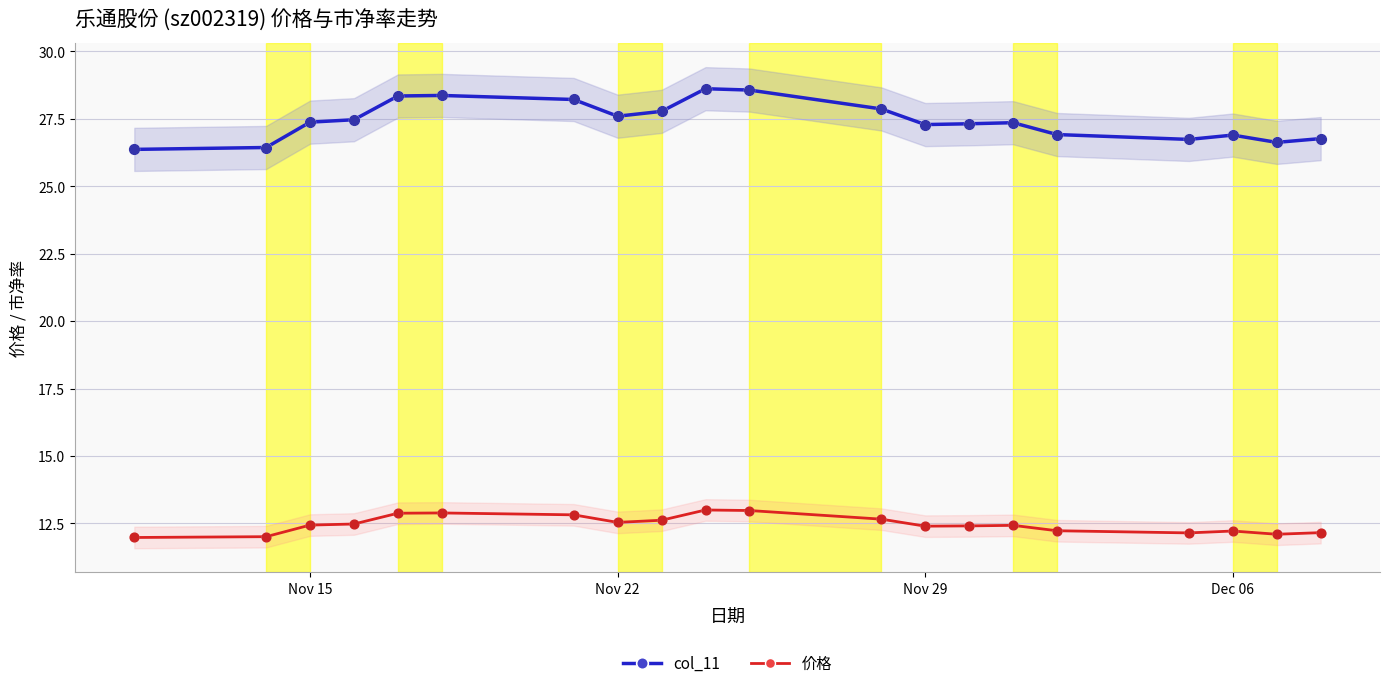

True or false: col_11 has a value of 26.9 at Dec 06.

True